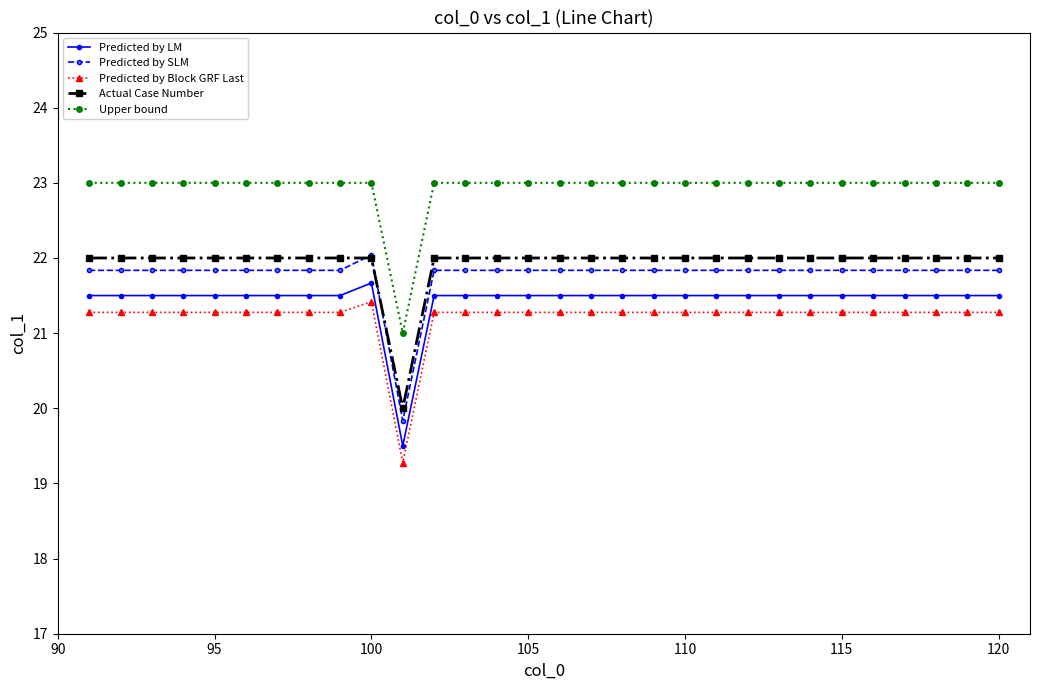

What is the value of the Predicted by Block GRF Last point at the 24th from the left?

21.3